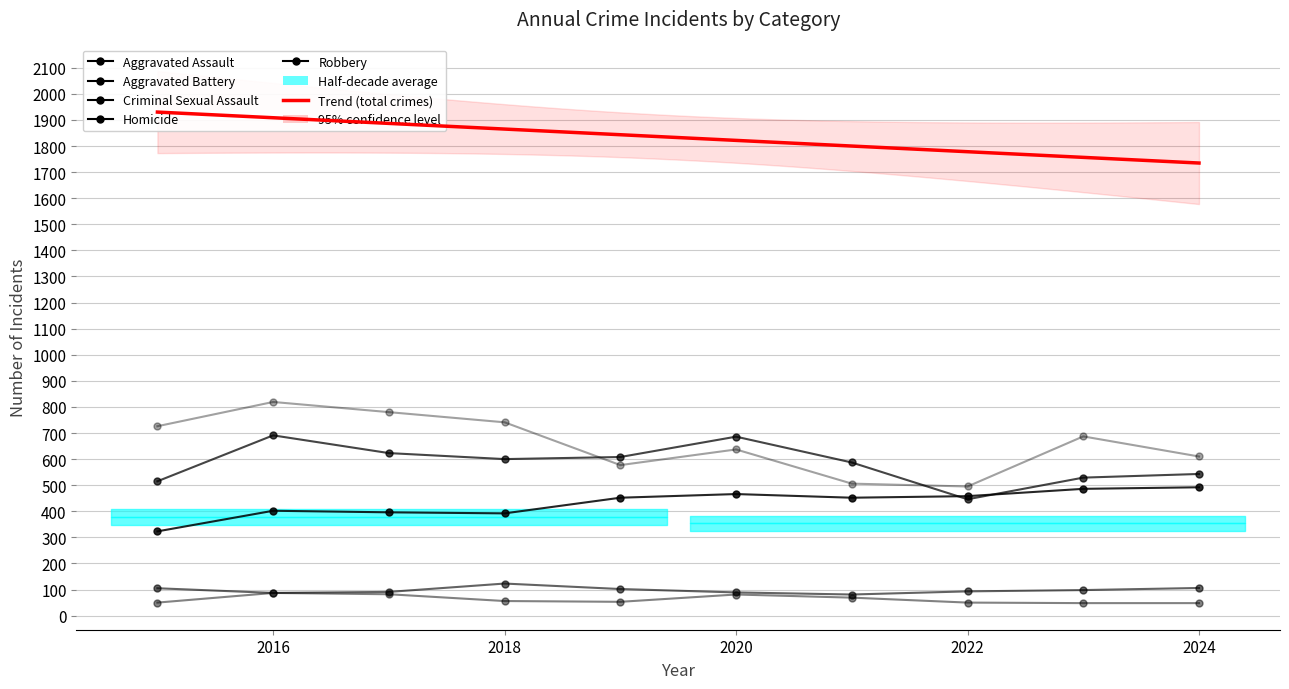

Which series has the widest spread of values?

Robbery